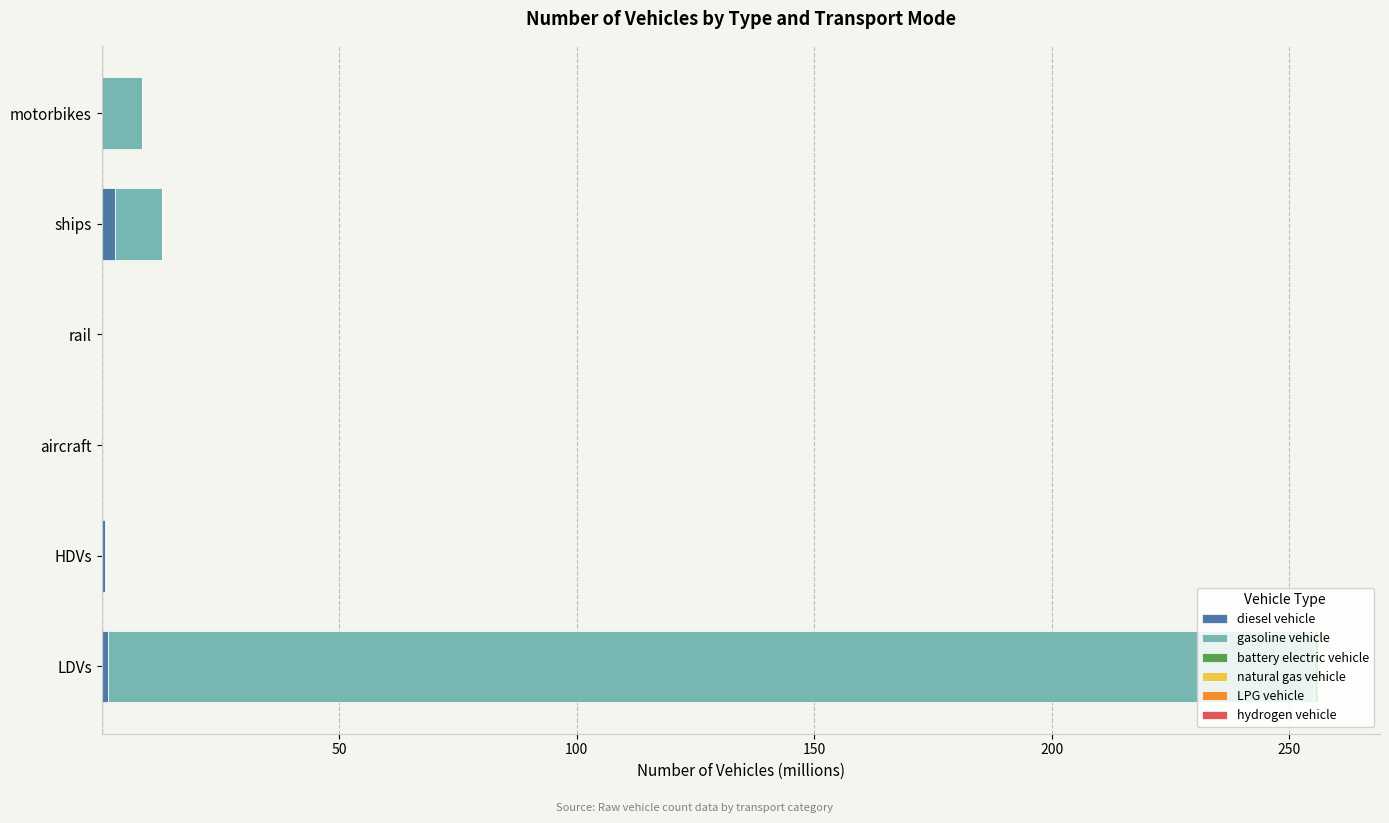

At which category is the sum across all series the highest?

LDVs